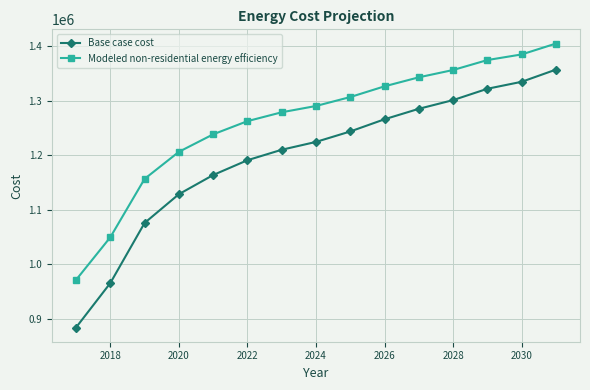

List the series in order of their overall mean, highest first.

Modeled non-residential energy efficiency, Base case cost